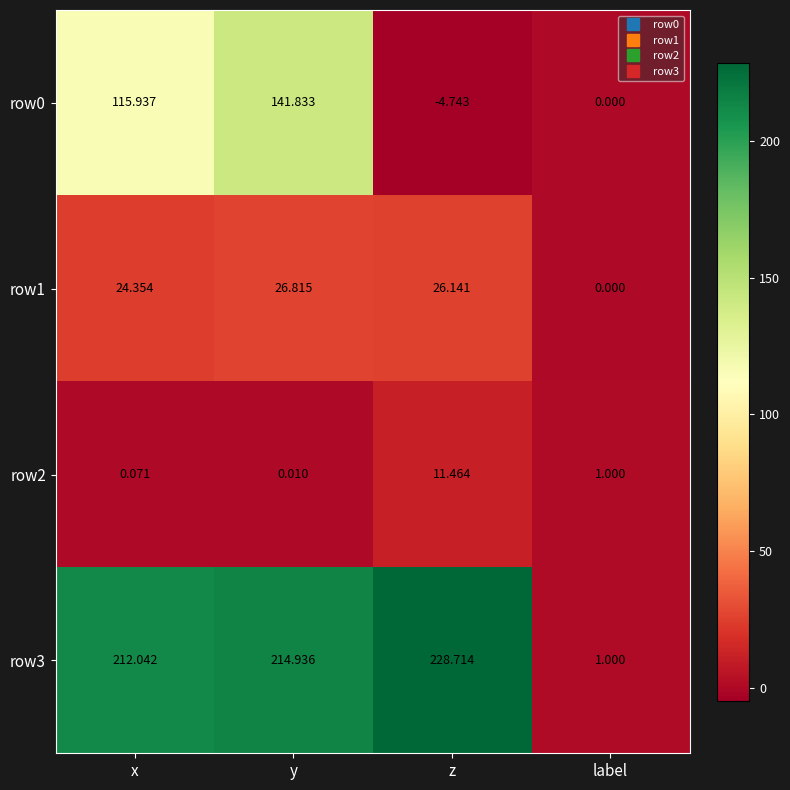

Rank the categories by row3 value from highest to lowest.

z, y, x, label